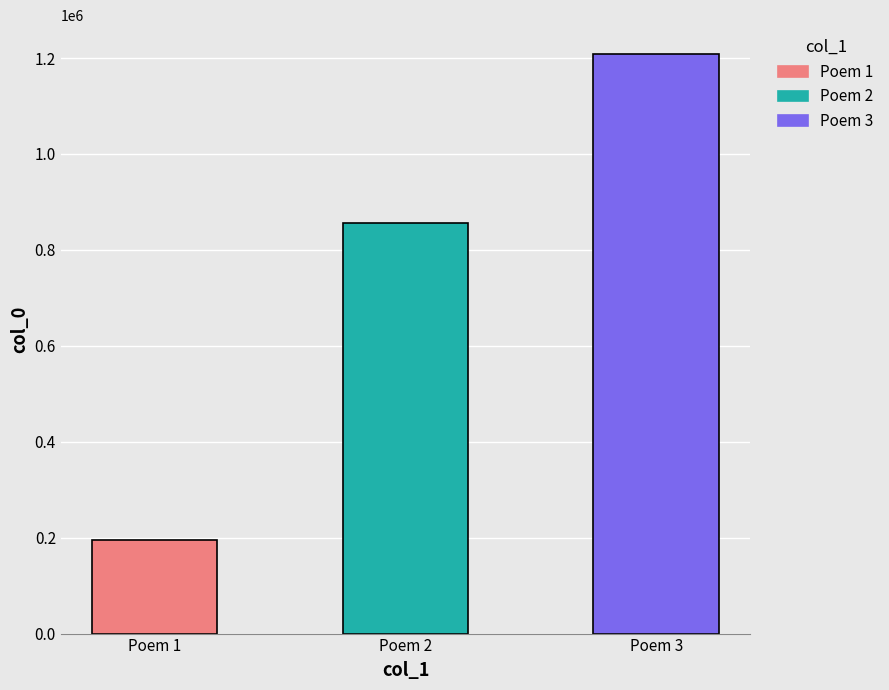

How many values are between 194713 and 1208162?

3